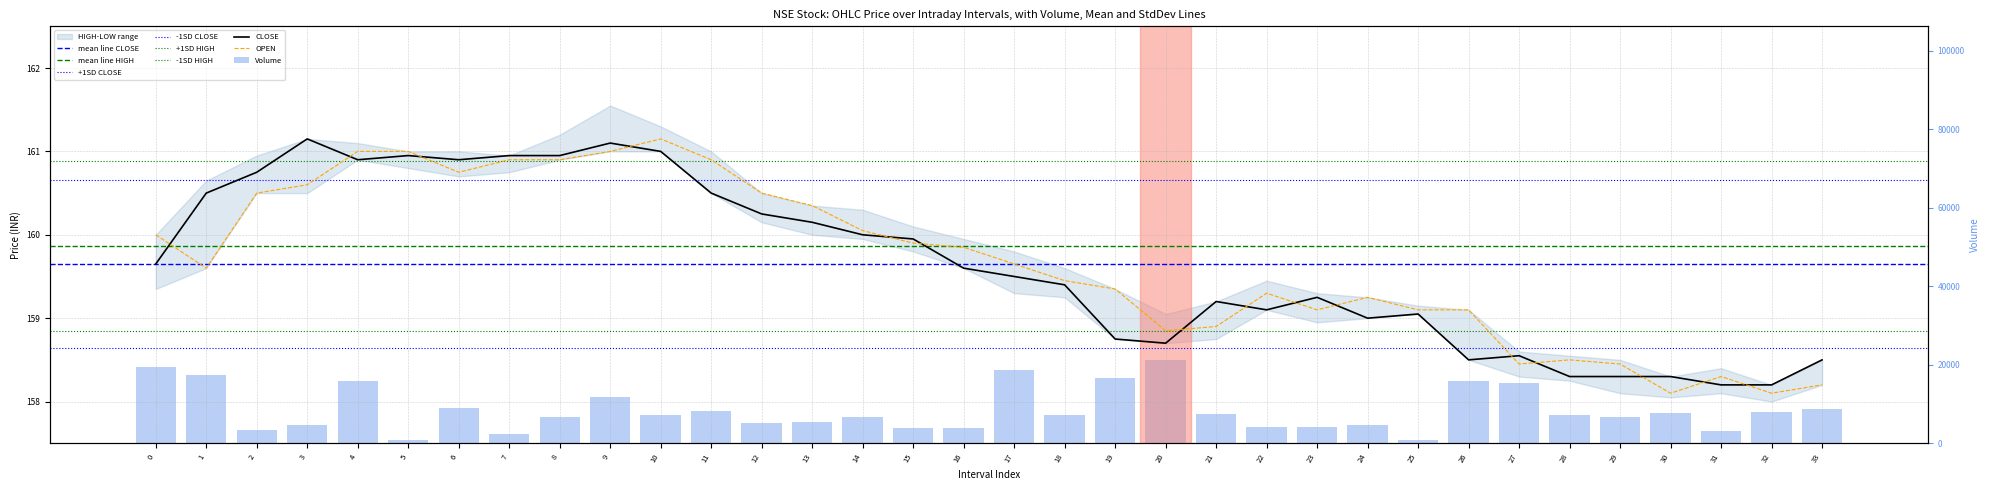

What is the difference between the highest and lowest values at 23?

0.2